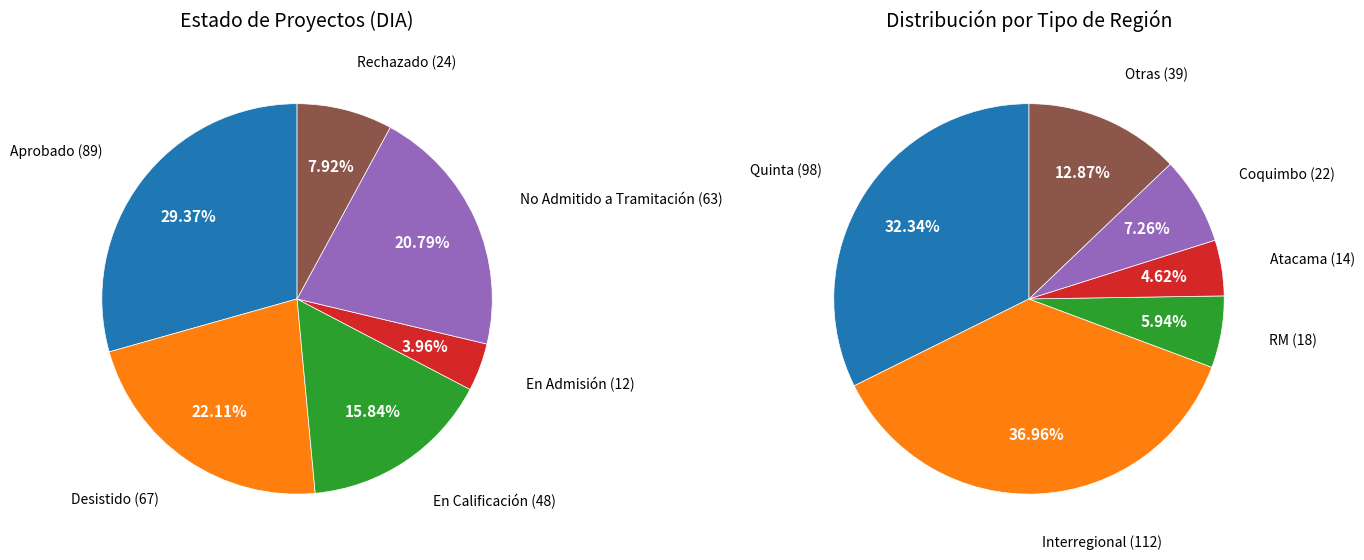

Count the number of slices in the pie.

6